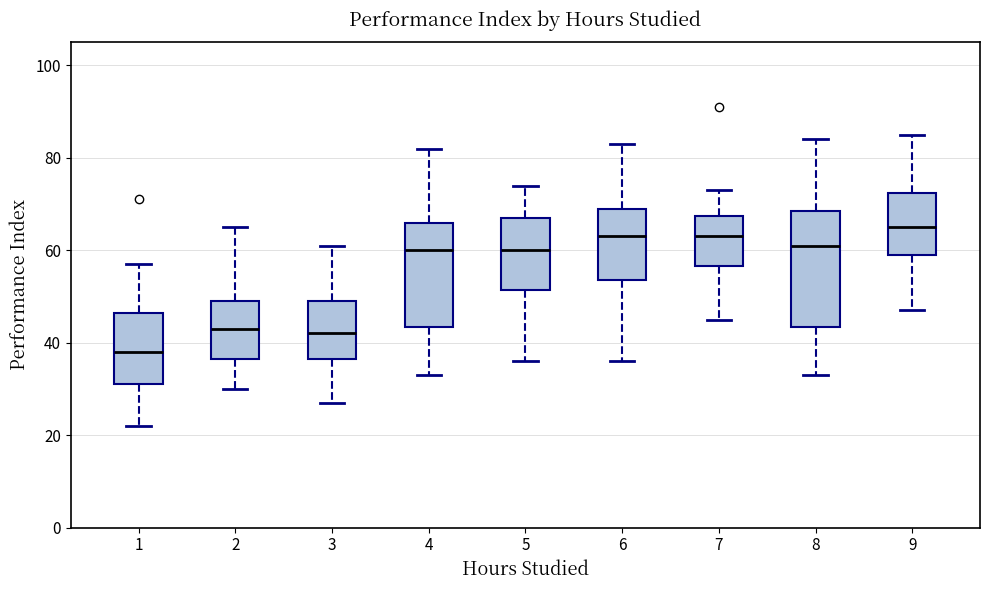

Where is the upper edge of the box at x = 3 on the y-axis? The values are not printed on the chart, so give them approximately, as read against the axis.

50